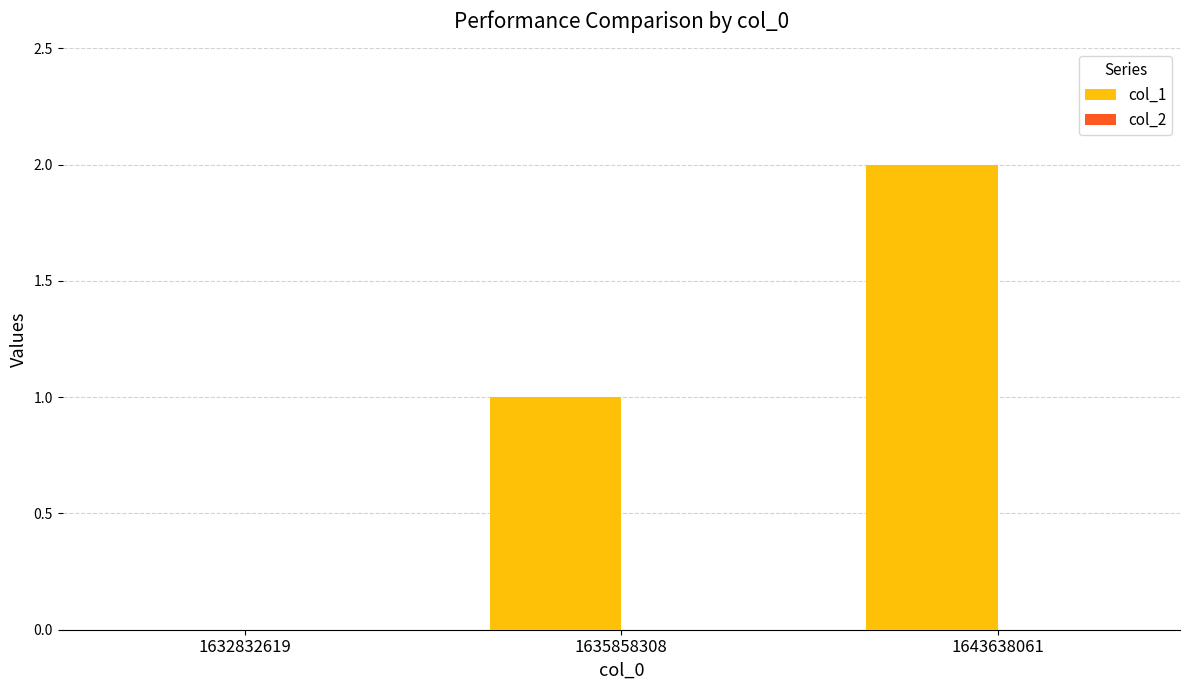

Are the bars grouped side by side (vs. stacked)?

No